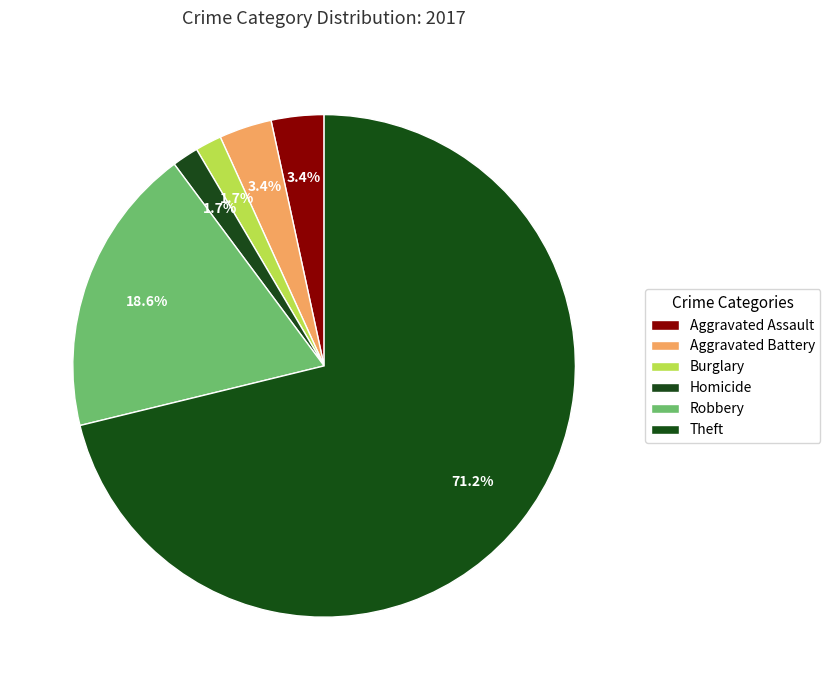

How many slices are in this pie chart?

6